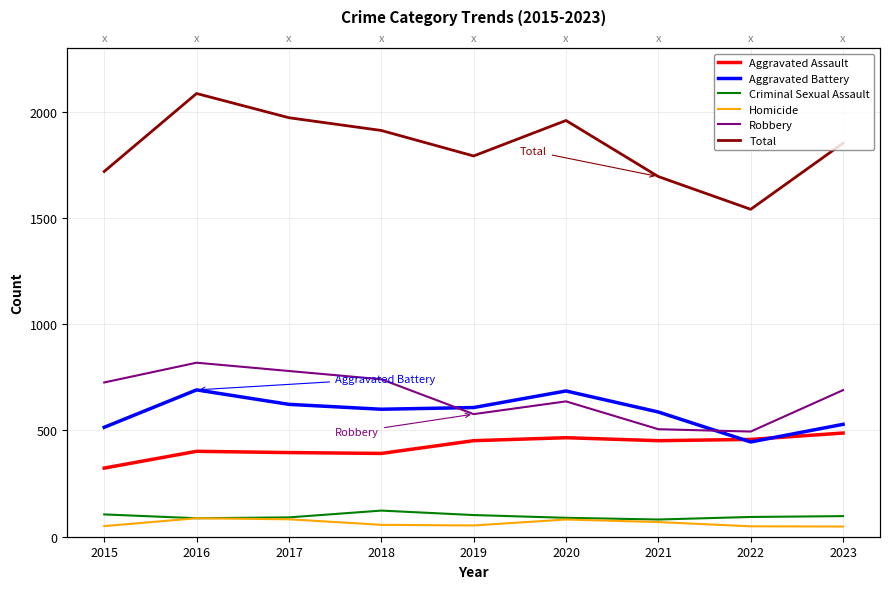

What is the difference between the highest and lowest values at 2019?

1739